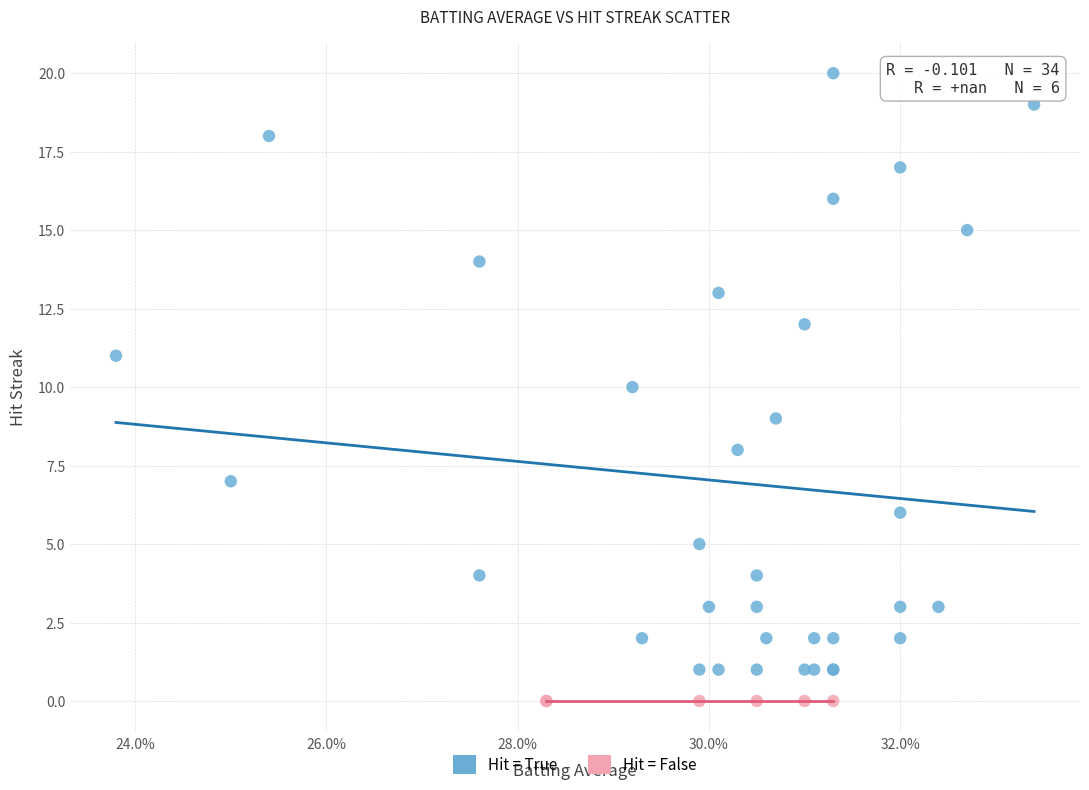

Which series contains the lowest Y value?

Hit = False